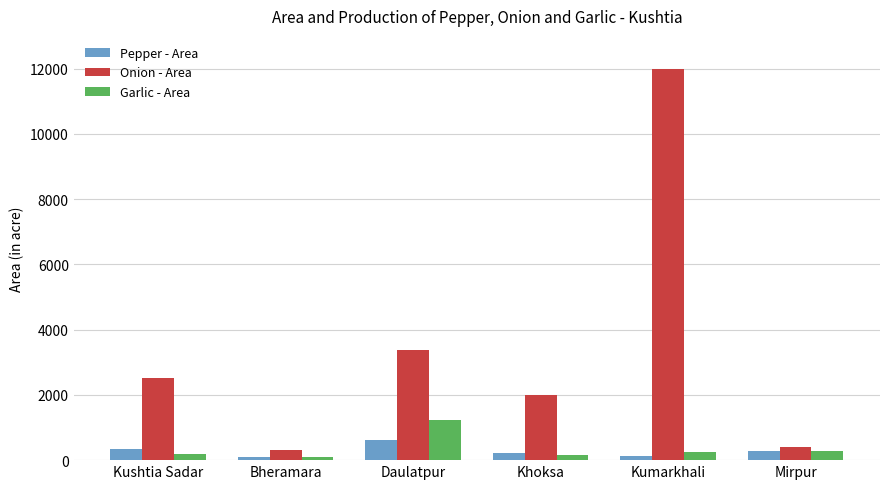

What is the difference between the maximum and second lowest values in the Garlic - Area series?

1057